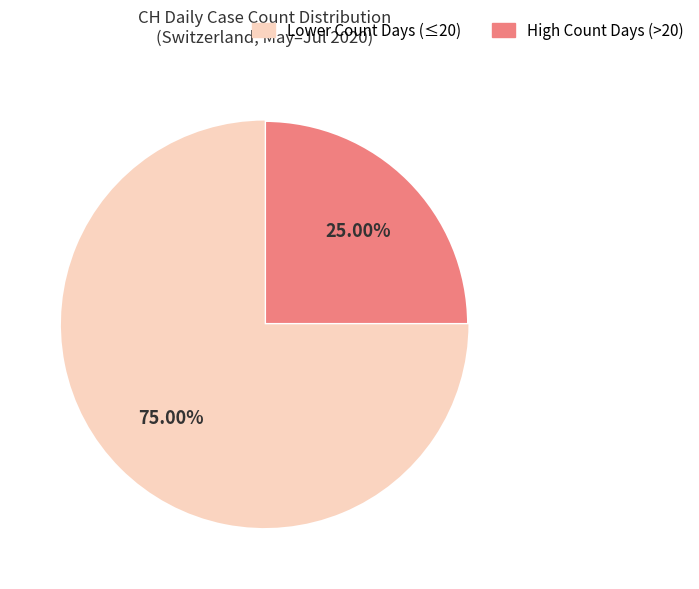

Is there a majority slice in this chart?

Yes